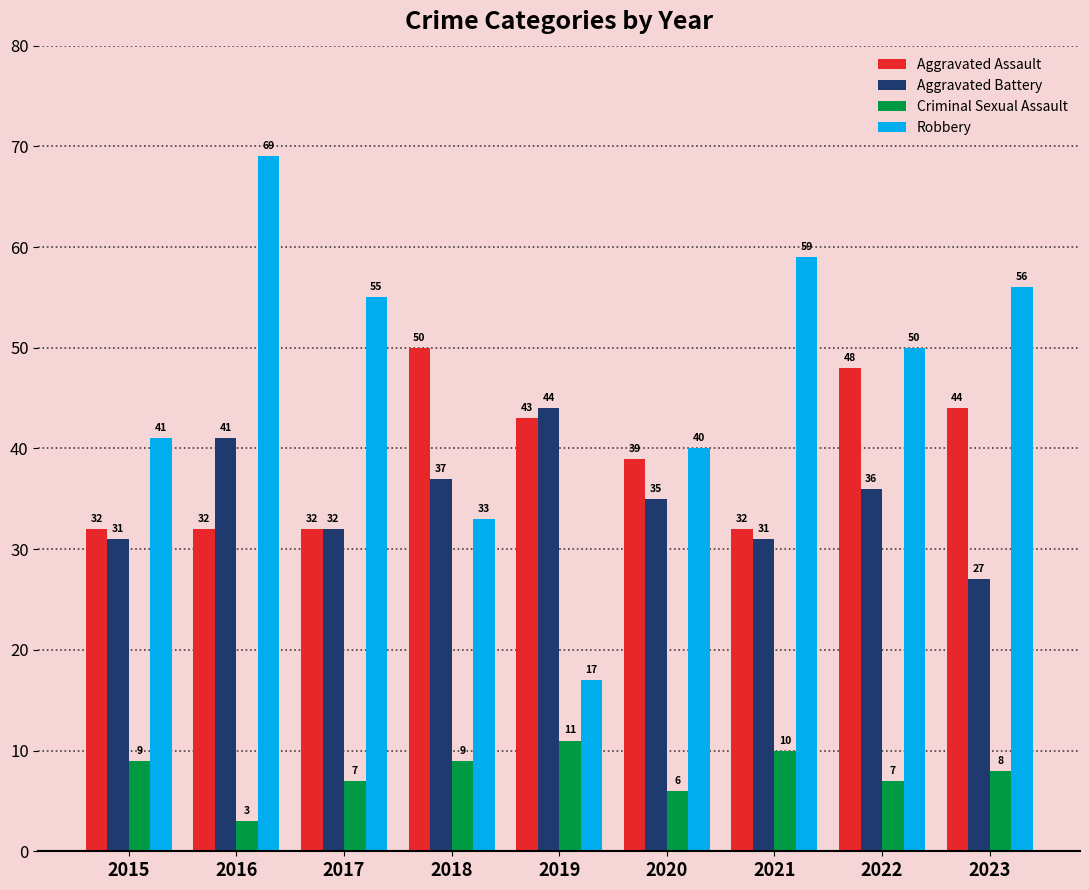

Read the Aggravated Assault value at 2021, to the nearest 10.

30